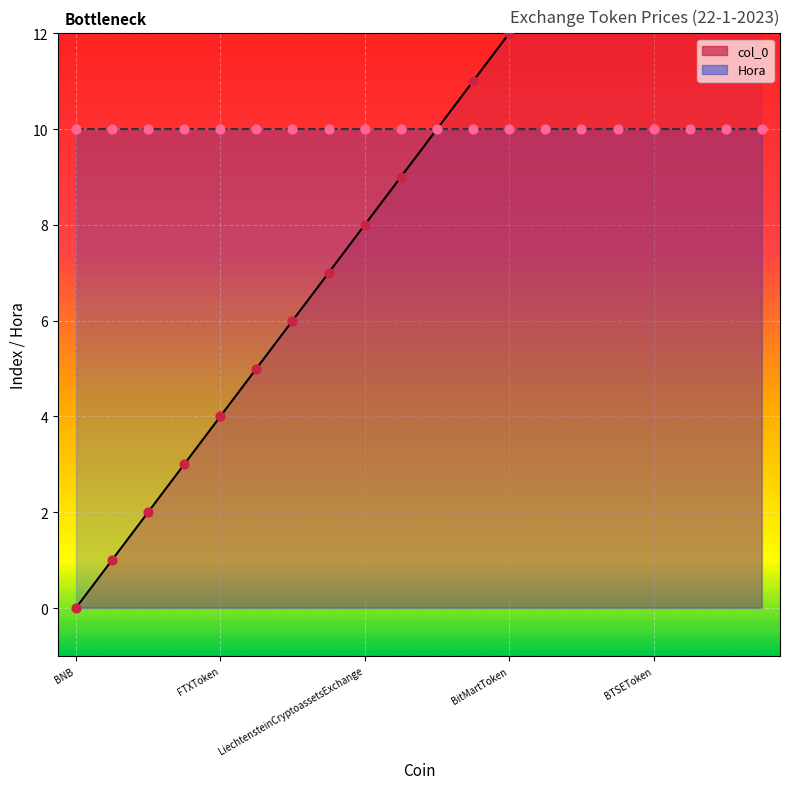

What is the change in value from MandalaExchangeToken to BTSEToken?

+6